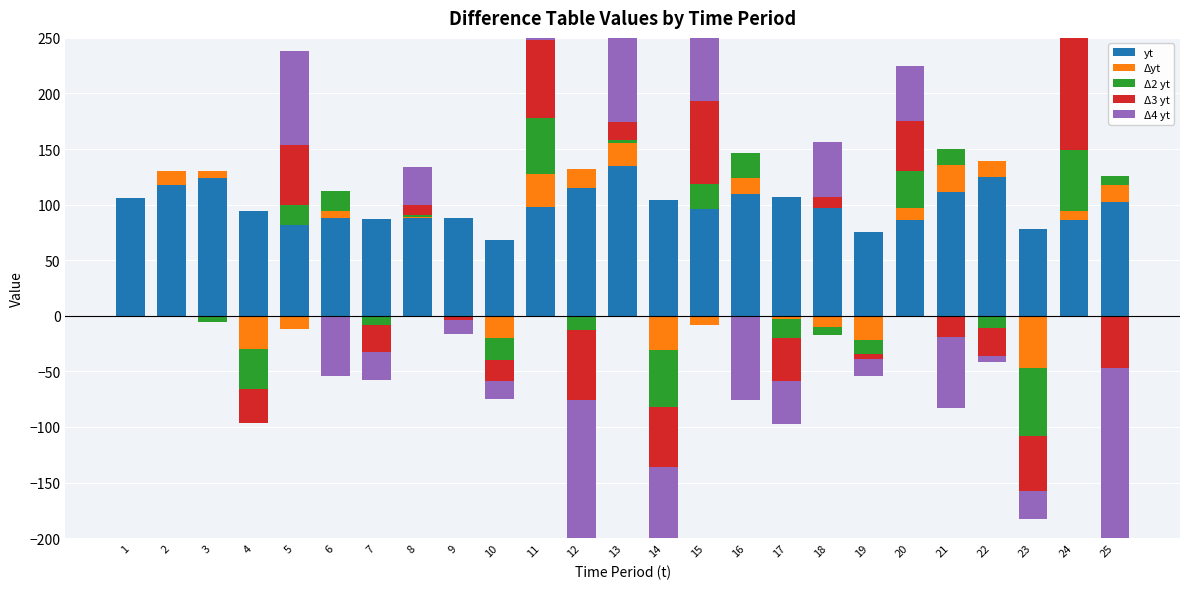

What is the total value across all series at 2?

130